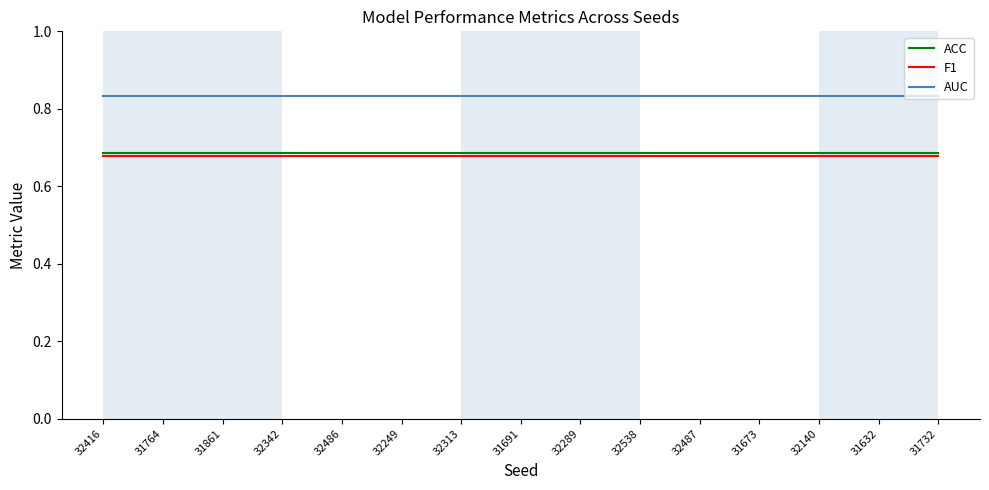

What is the total value across all series at 31764?

2.2